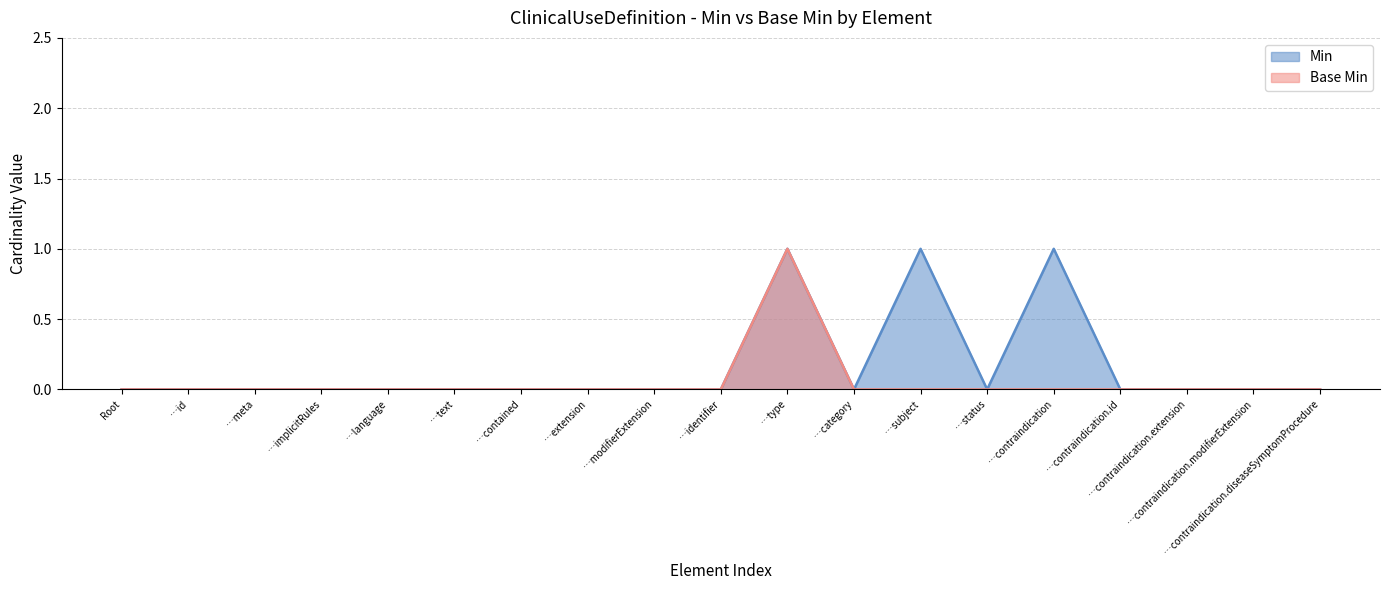

Which series changed the most between …language and …contraindication?

Min